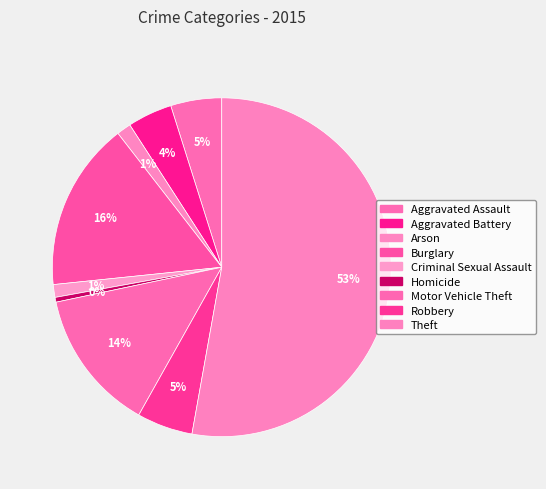

Do Theft and Aggravated Assault together represent more than half of the pie?

Yes